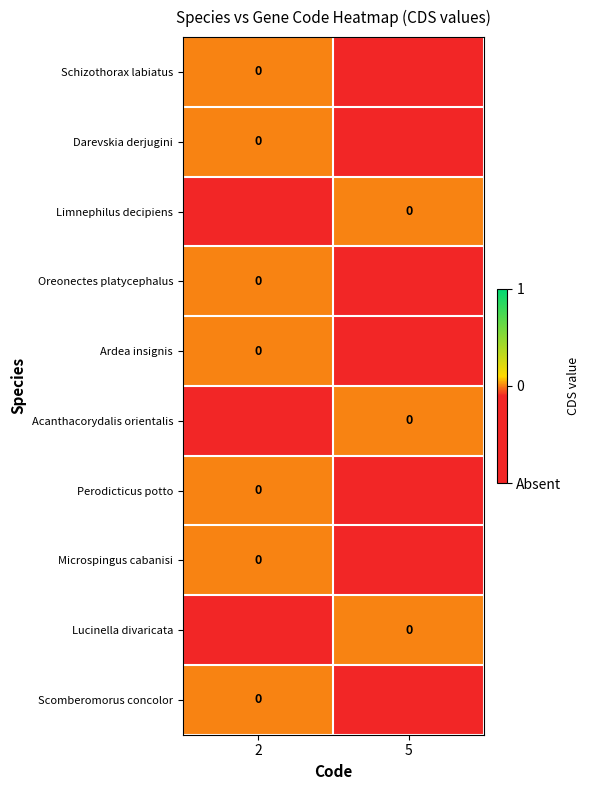

At which label does Scomberomorus concolor reach its peak?

2